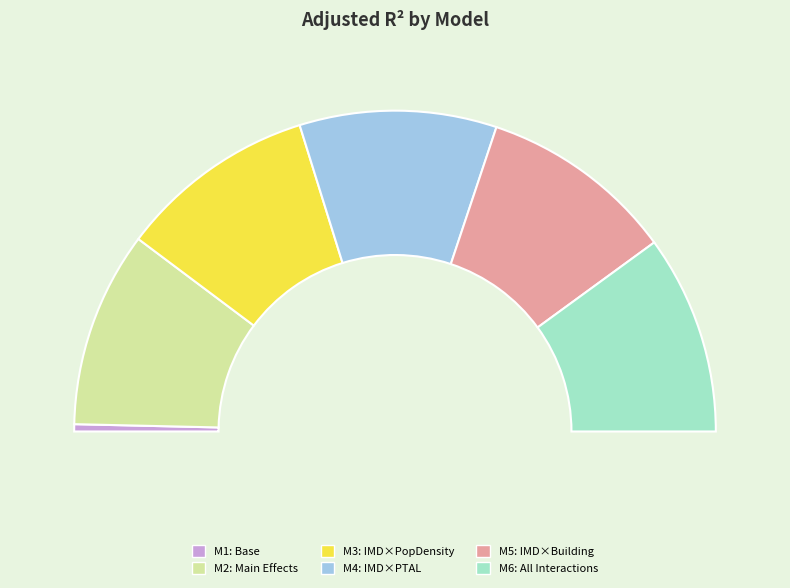

Does M6: All Interactions account for over 50% of the chart?

No